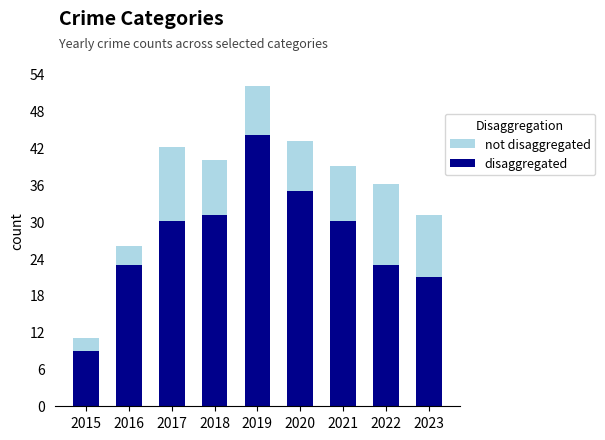

Is the value of not disaggregated at 2016 greater than the value of disaggregated at 2022?

Yes